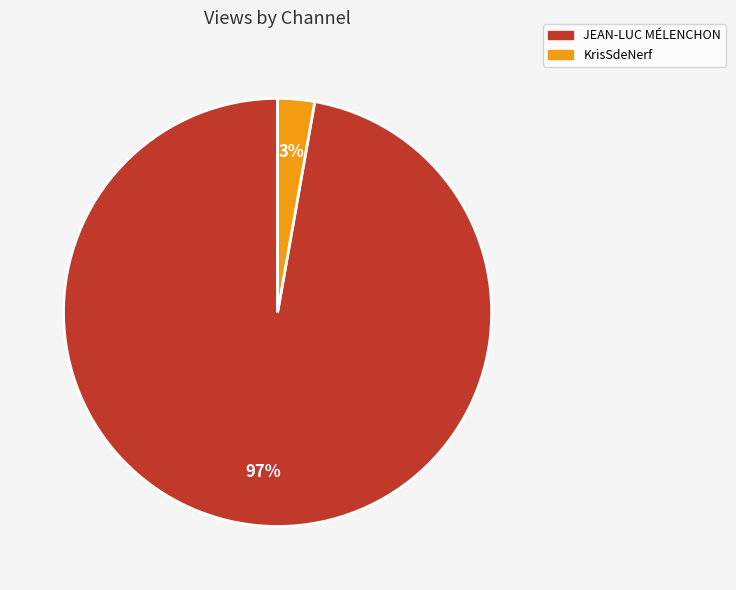

Rank the categories by value from highest to lowest.

JEAN-LUC MÉLENCHON, KrisSdeNerf